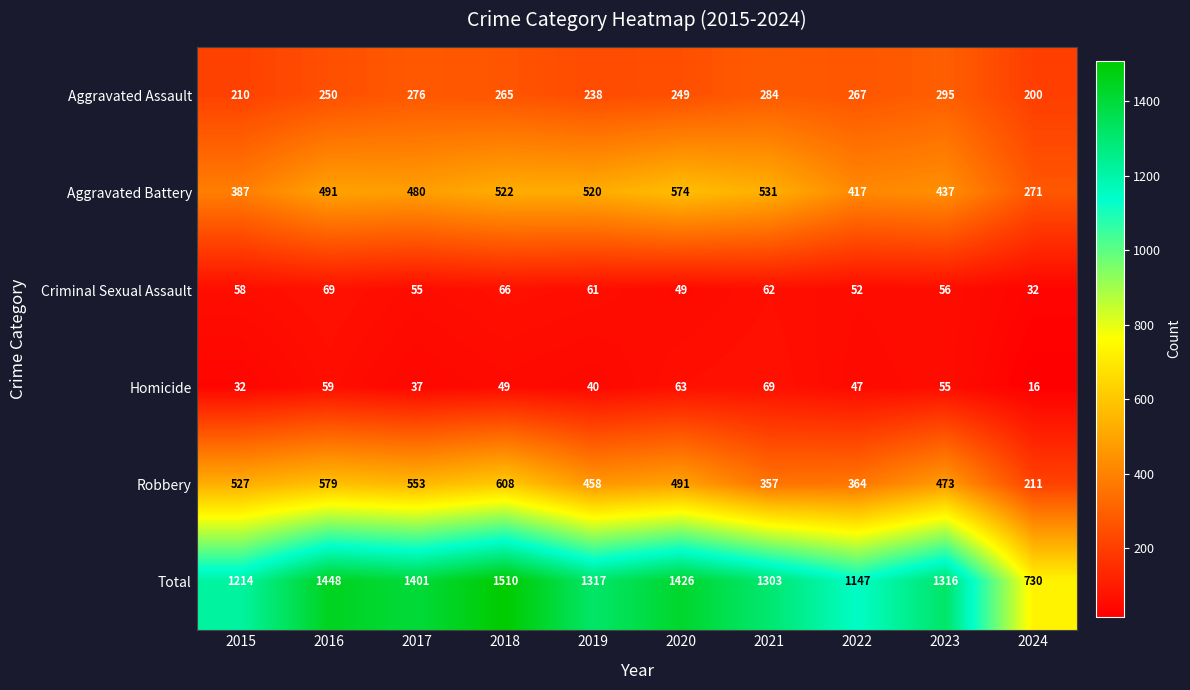

Which series has the largest total across all categories?

Total